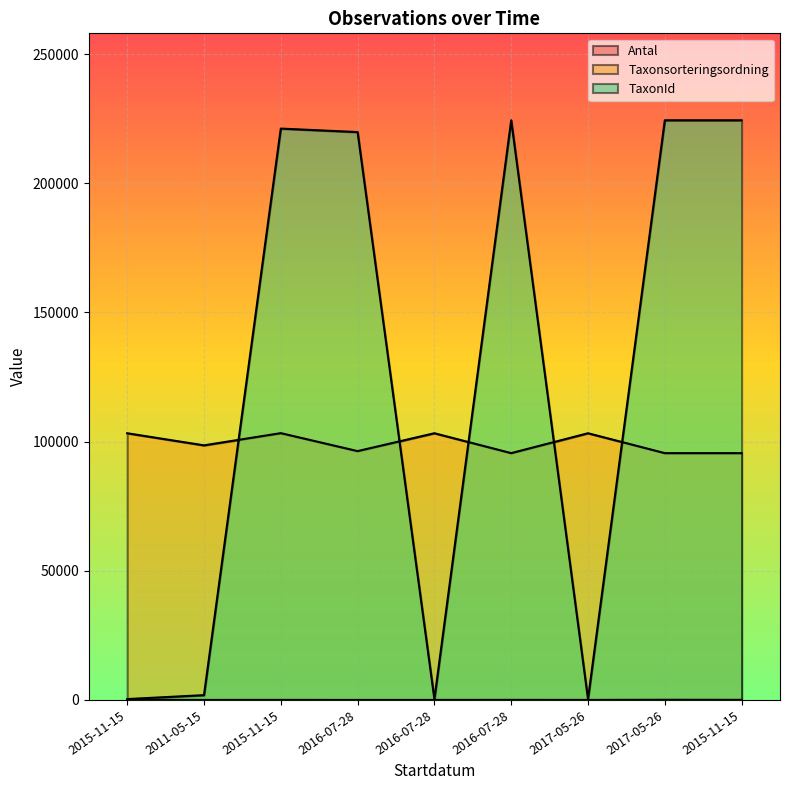

Which series ends up on top after the final intersection of TaxonId and Taxonsorteringsordning?

TaxonId